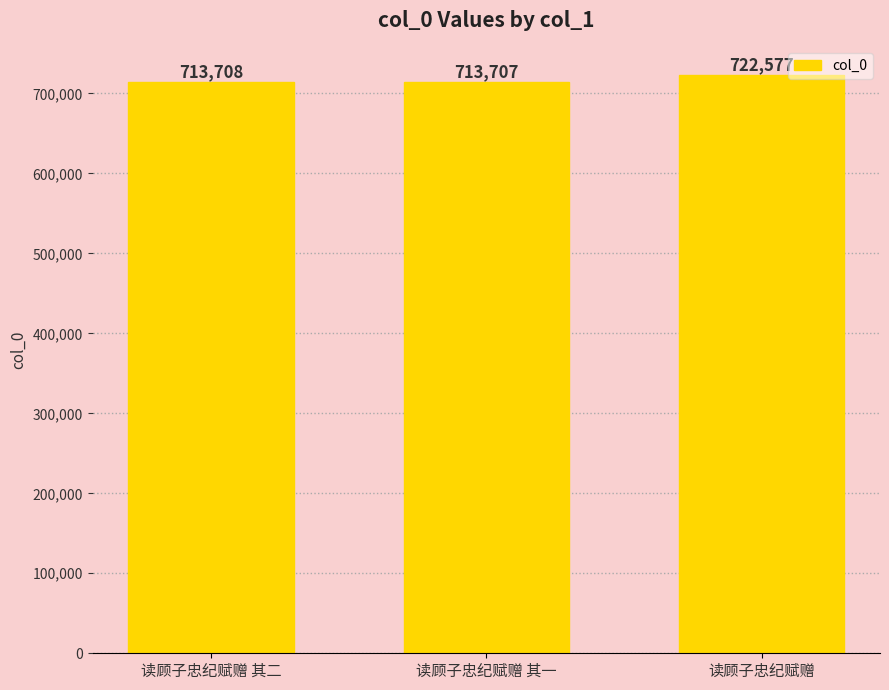

How many values are below 713708?

1